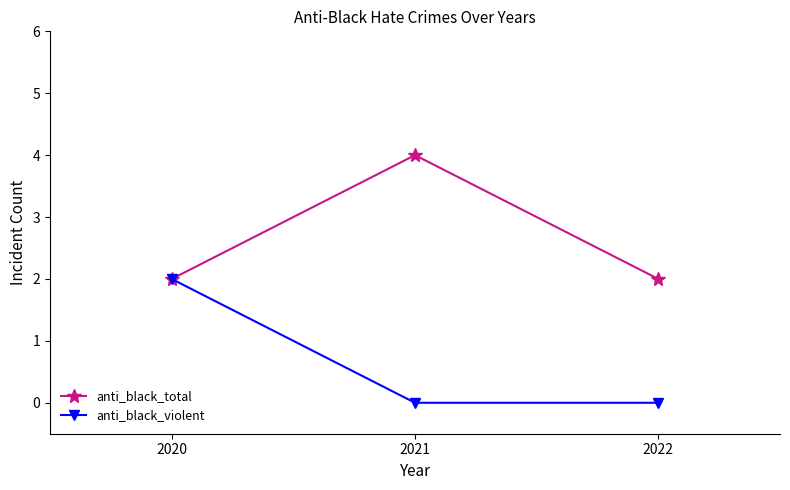

How many anti_black_violent values are between 0 and 2?

3